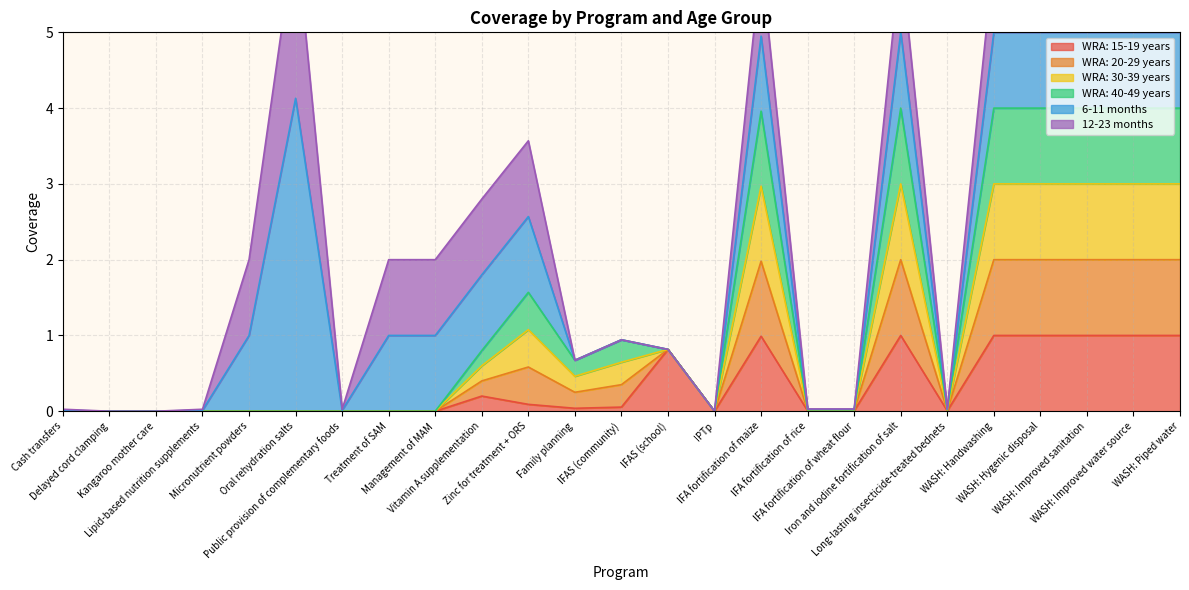

Count the number of categories in the chart.

25